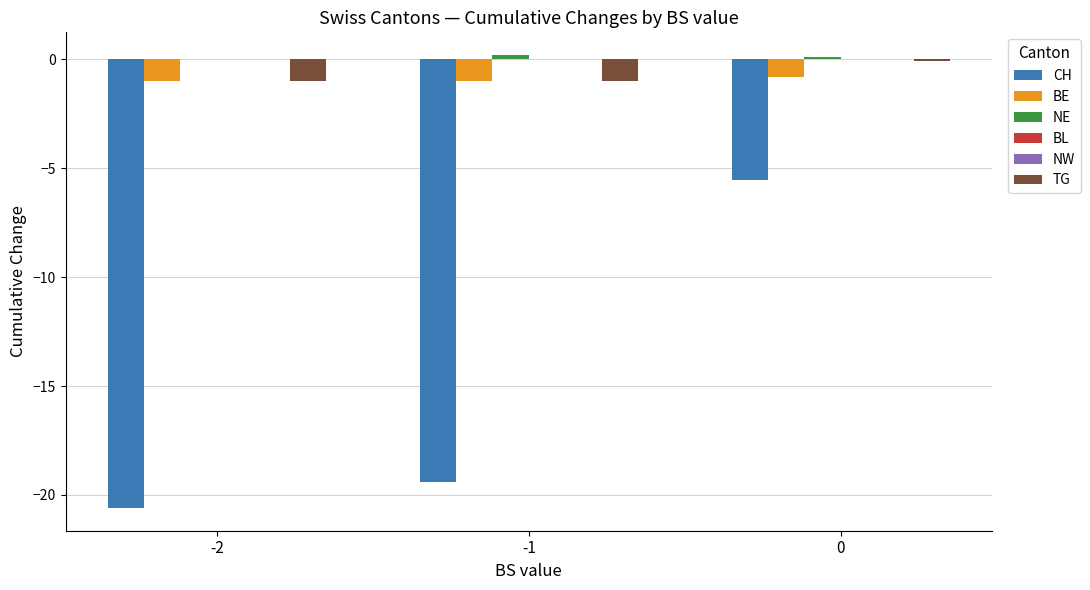

Reading left to right, list all the values displayed in this chart.

CH: -20.6	-19.4	-5.5
BE: -1.0	-1.0	-0.8
NE: 0.0	0.2	0.1
BL: 0.0	0.0	0.0
NW: 0.0	0.0	0.0
TG: -1.0	-1.0	-0.1